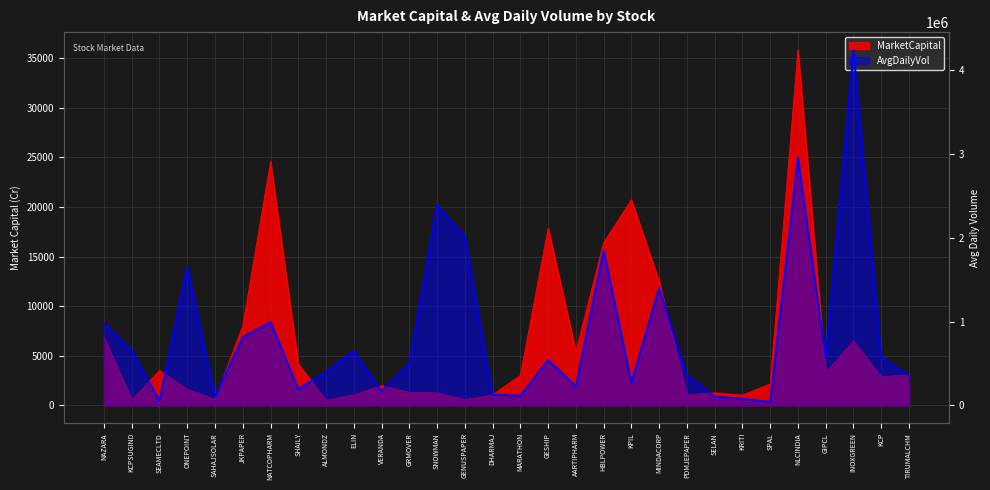

Where is MarketCapital nearest to the value 18180?

GESHIP